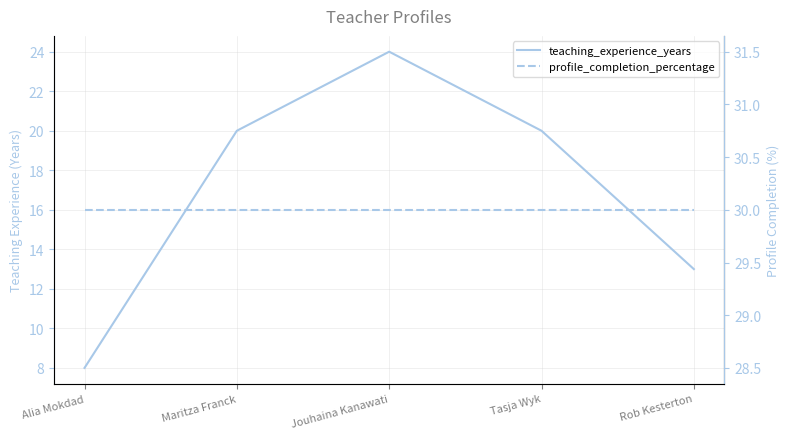

True or false: profile_completion_percentage and teaching_experience_years cross at least once.

False